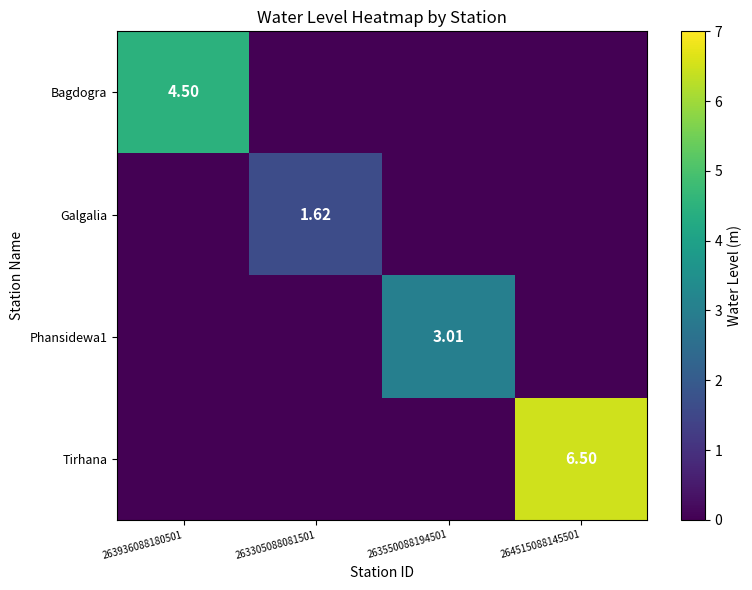

Which category has the lowest value across all series?

263305088081501